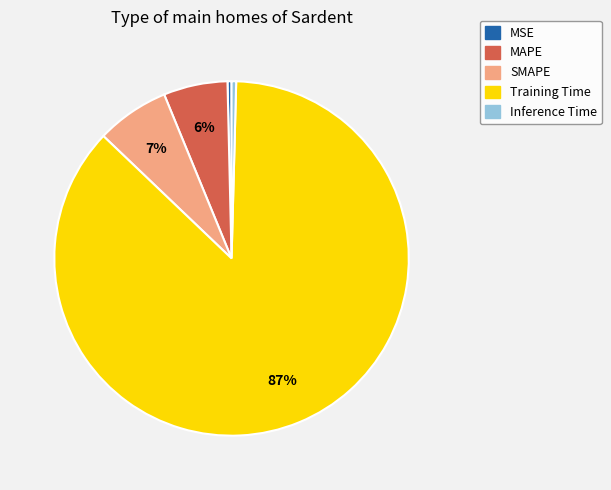

How many segments does this pie chart have?

5